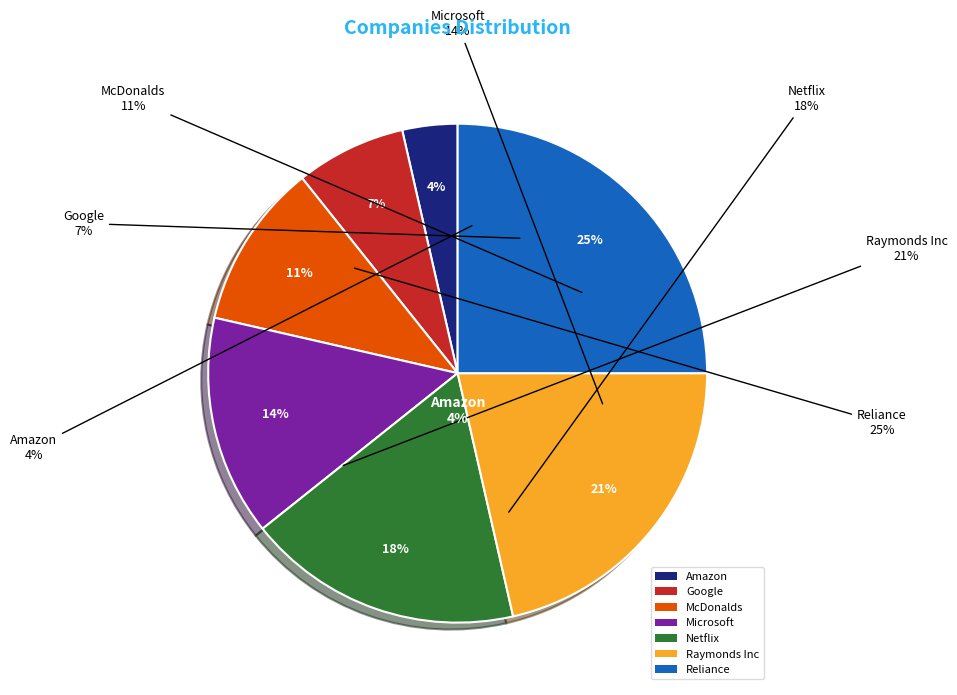

Rank the categories by value from highest to lowest.

Reliance, Raymonds Inc, Netflix, Microsoft, McDonalds, Google, Amazon